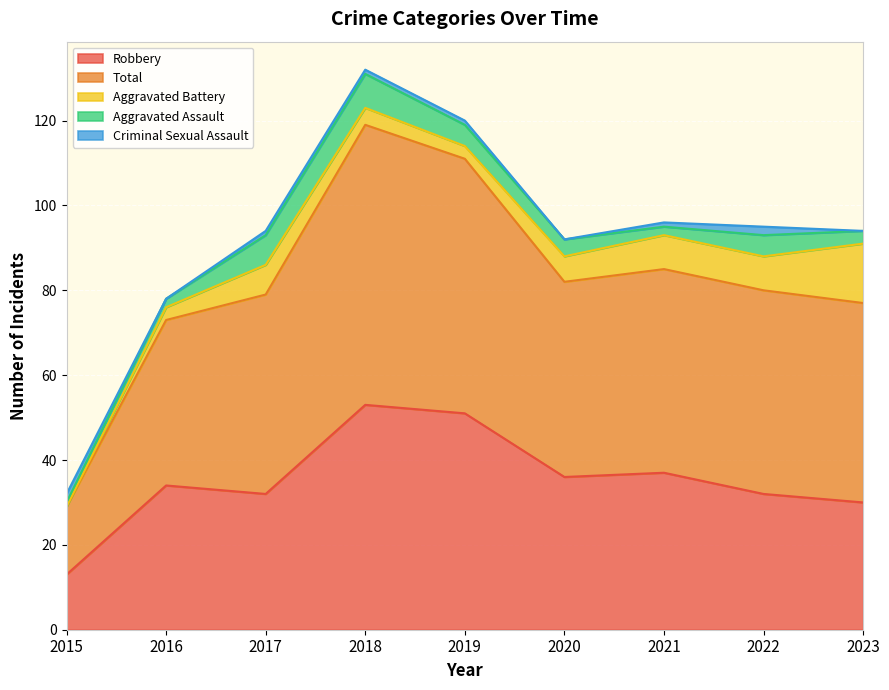

What is the total value across all series at 2019?

120